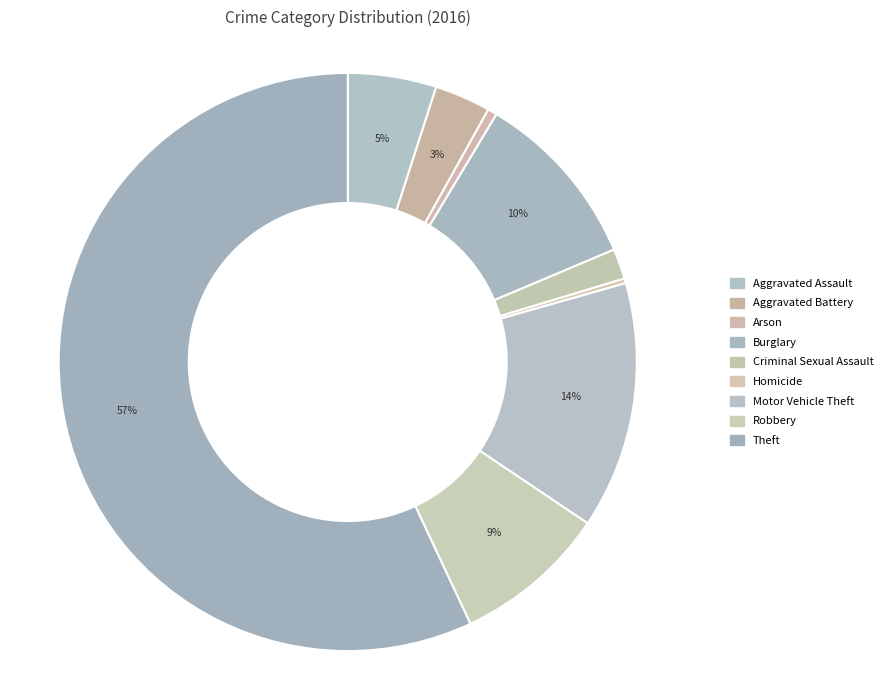

True or false: Motor Vehicle Theft accounts for 14% of the total.

True